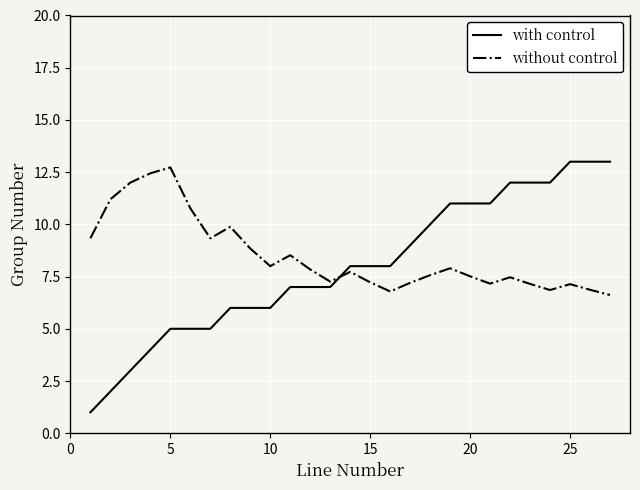

What is the difference between the maximum and minimum values in the with control series?

12.0